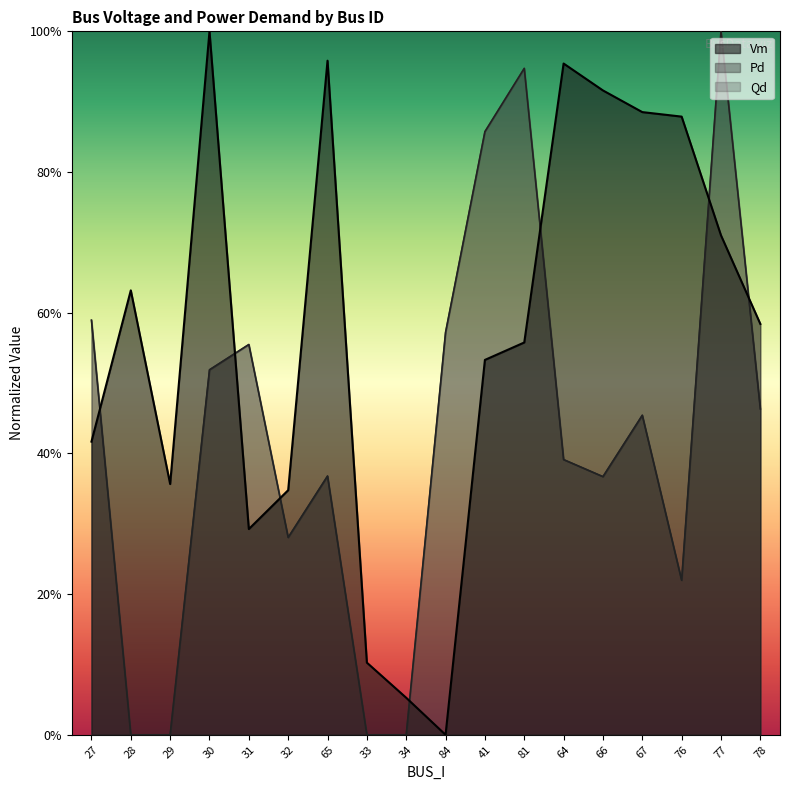

How many positive values does the Vm series have?

17